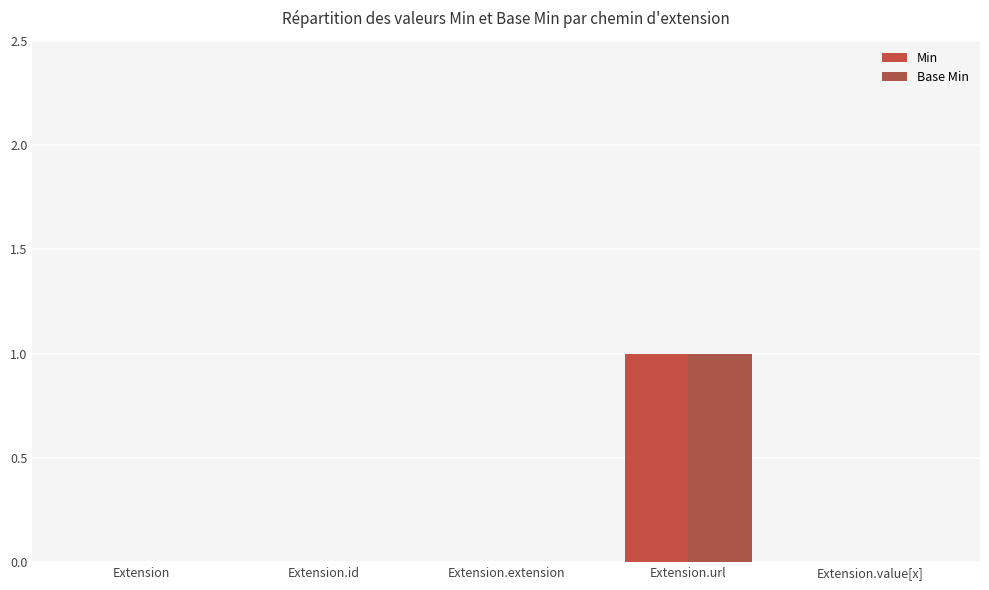

Reading left to right, what are all the values shown in this chart?

Min: 0	0	0	1	0
Base Min: 0	0	0	1	0